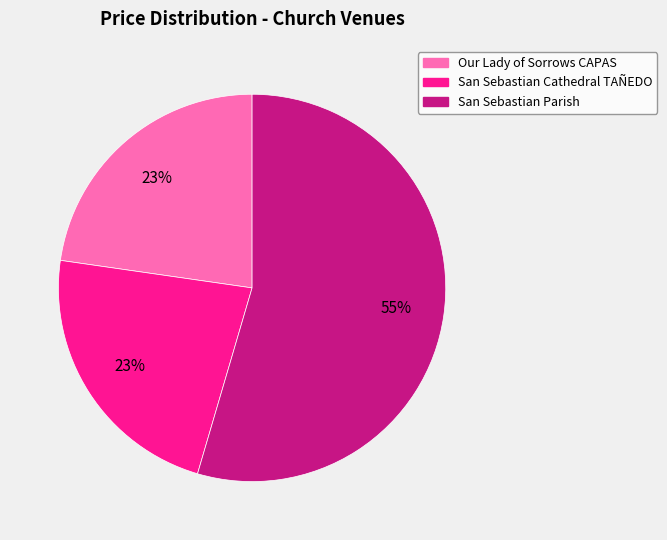

Is there a majority slice in this chart?

Yes